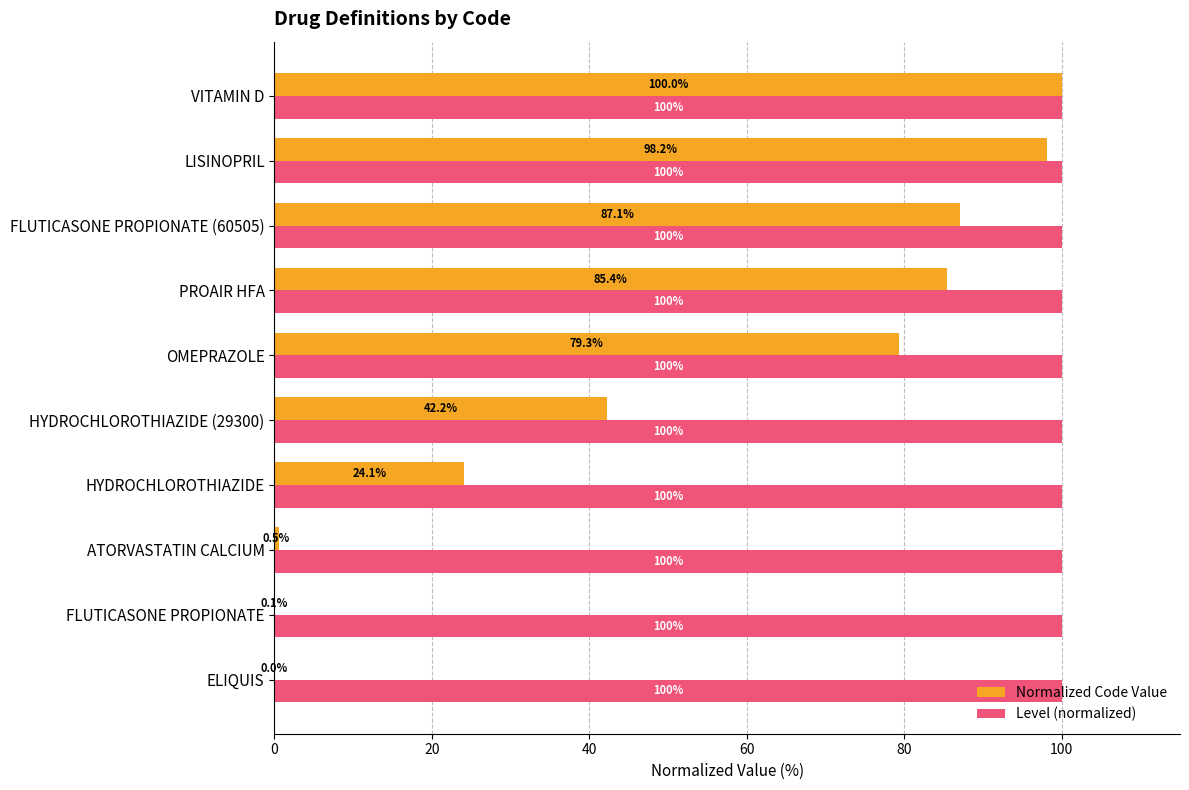

What is the highest value of the Level (normalized) series?

100.0